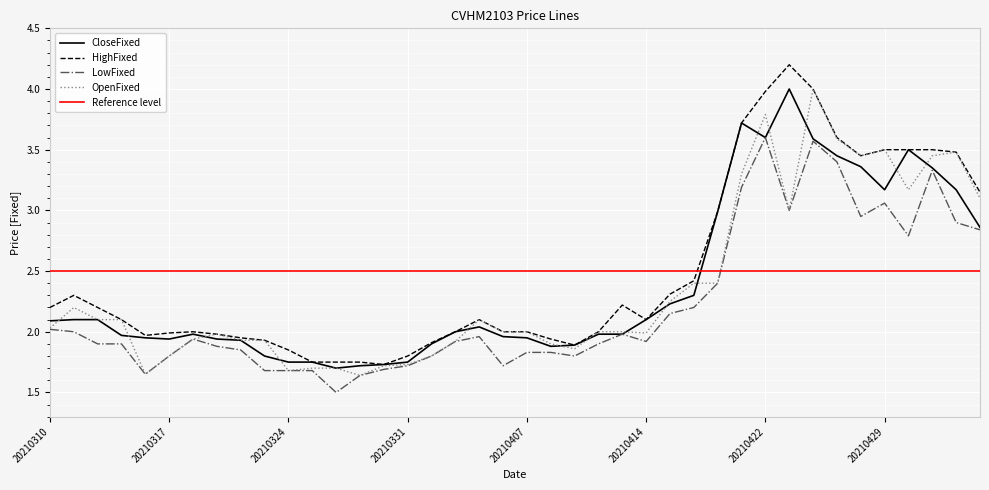

Which series has the largest range (max minus min)?

HighFixed